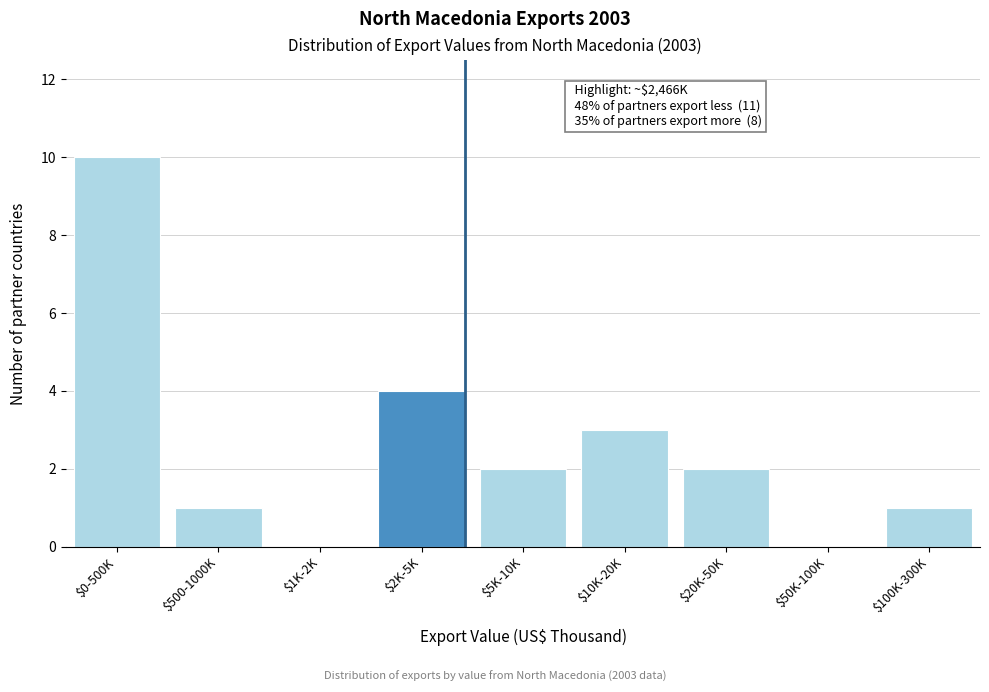

What is the greatest value displayed?

10